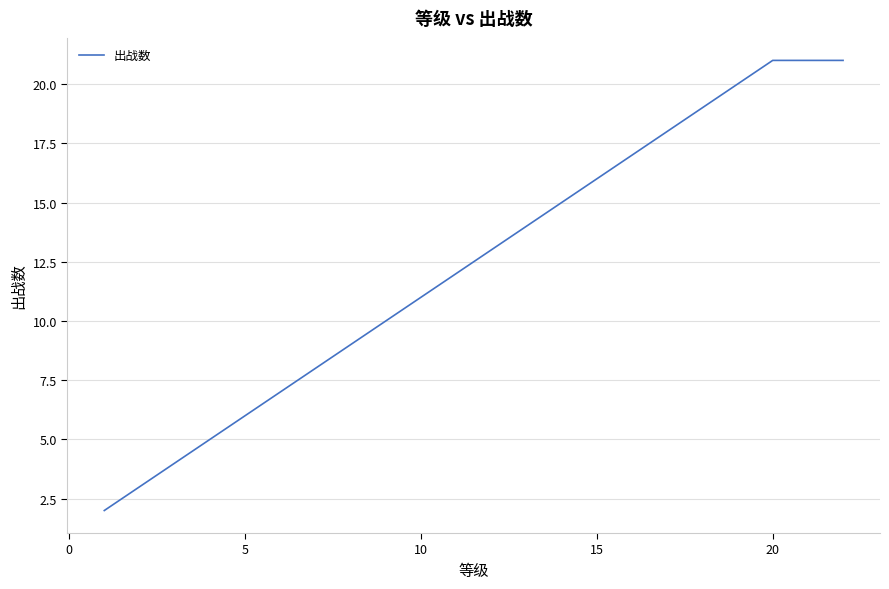

What is the greatest value displayed?

21